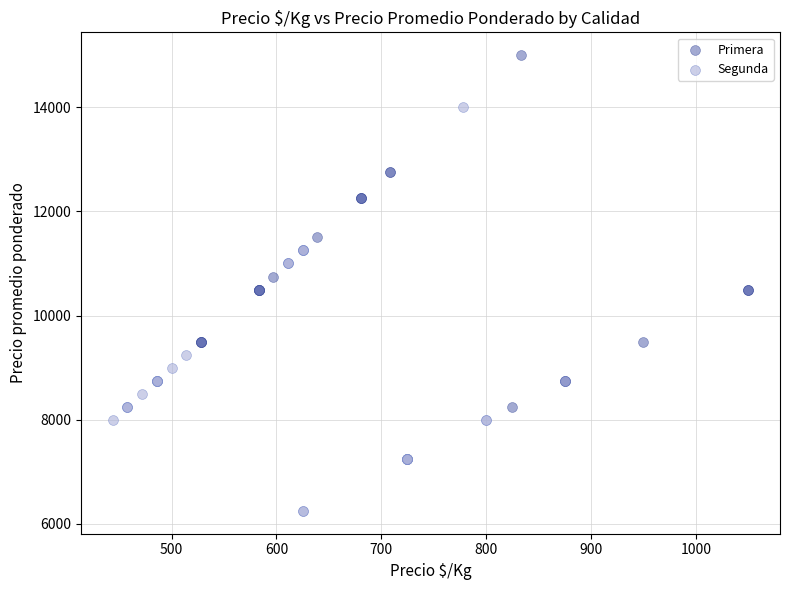

Which series contains the lowest Y value?

Segunda